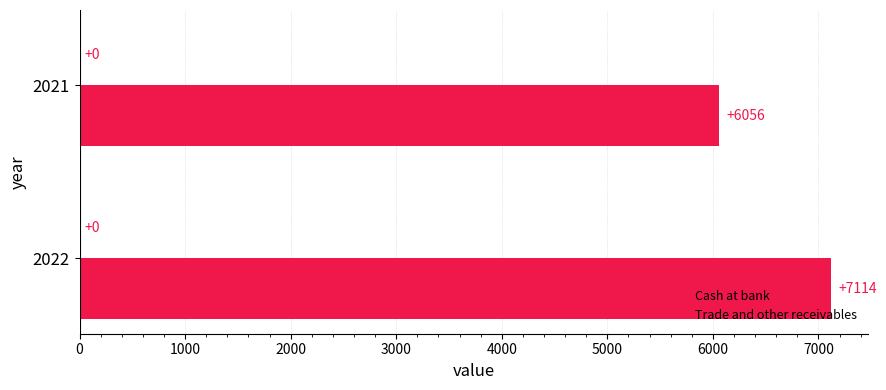

How many values are below 7114?

1